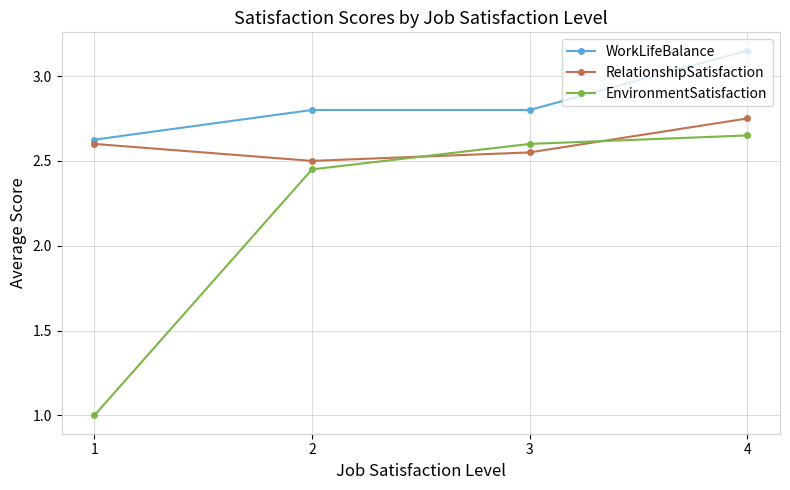

What is the sum of the EnvironmentSatisfaction values at 2 and 1?

3.5